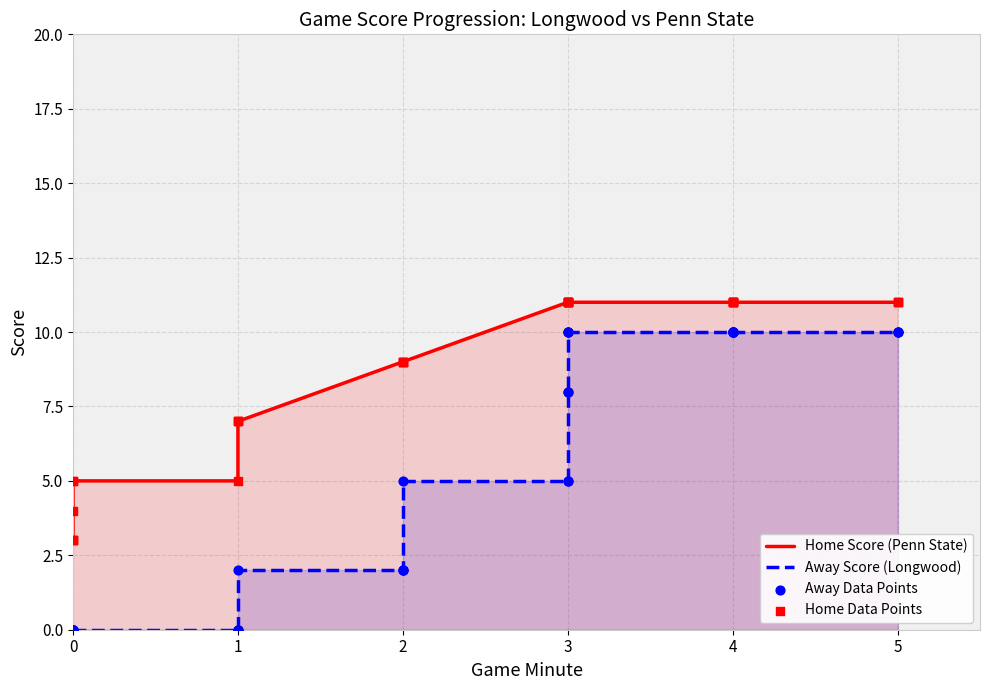

Which series has the widest spread of Y values?

Away Score (Longwood)